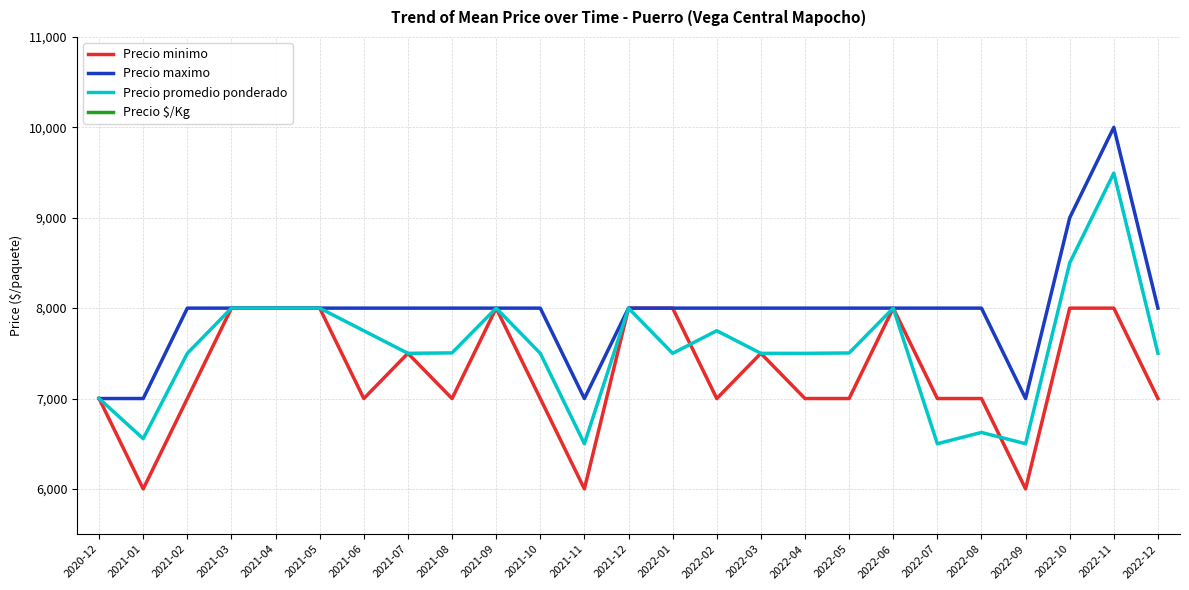

Count the number of categories in the chart.

25